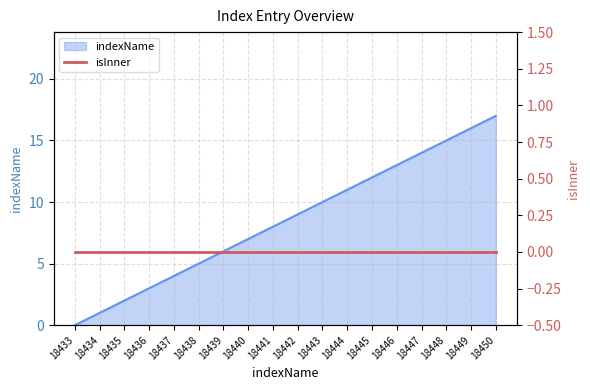

The indexName series shows 21 at 18448. True or false?

False